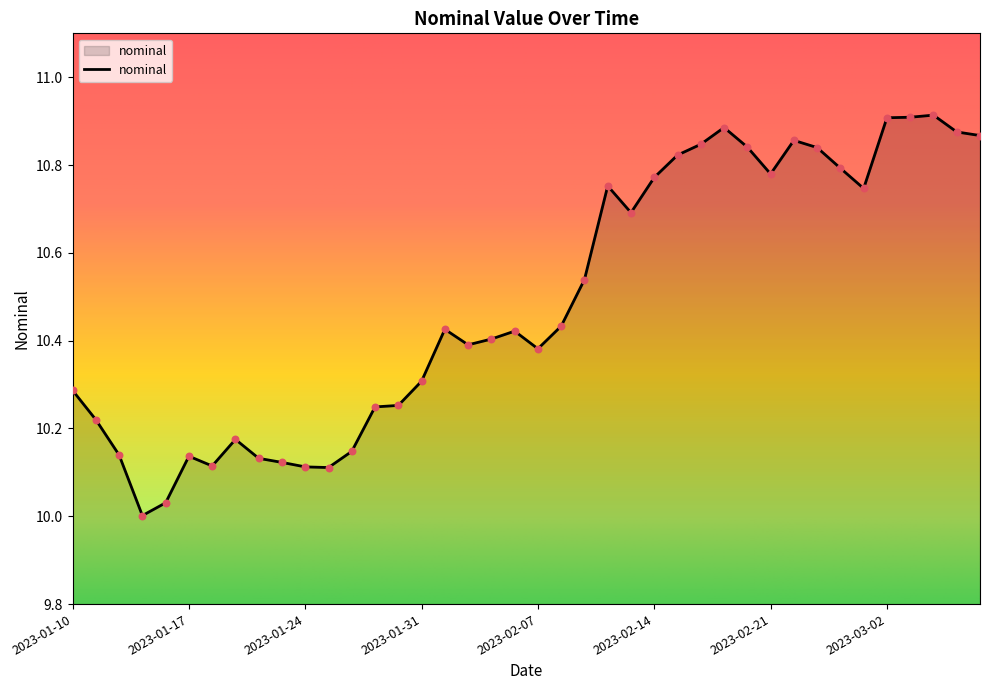

What is the difference between the maximum and minimum values?

0.9